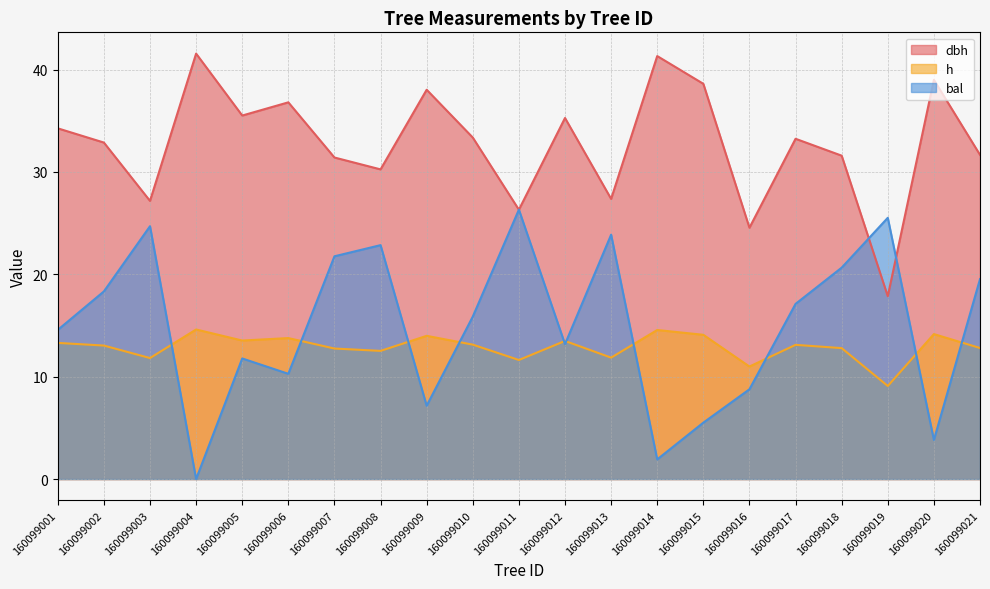

How many data points in bal are less than 15?

10